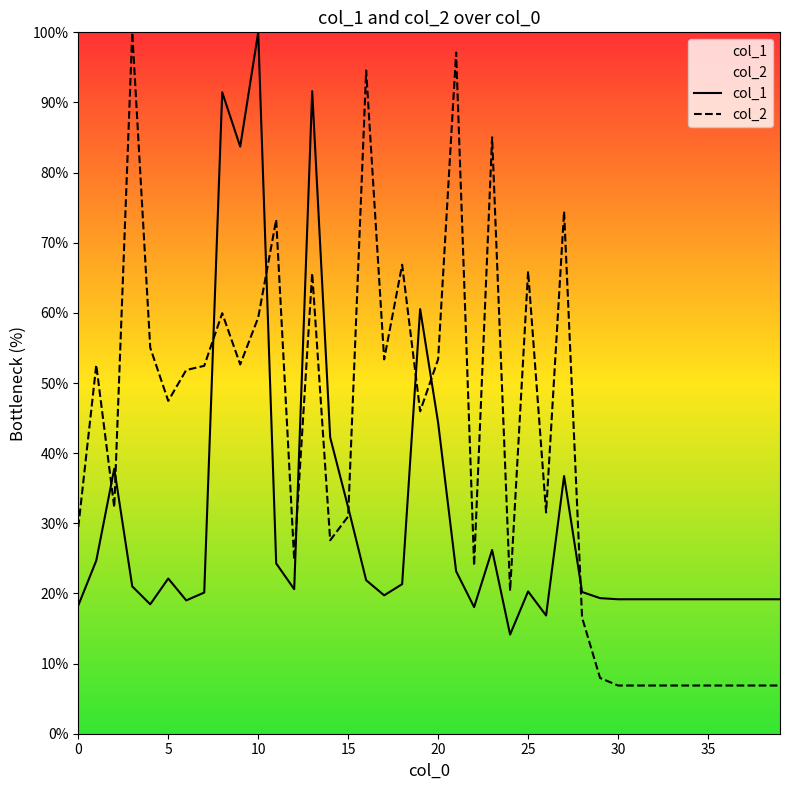

What is the lowest value of the col_1 series?

14.1